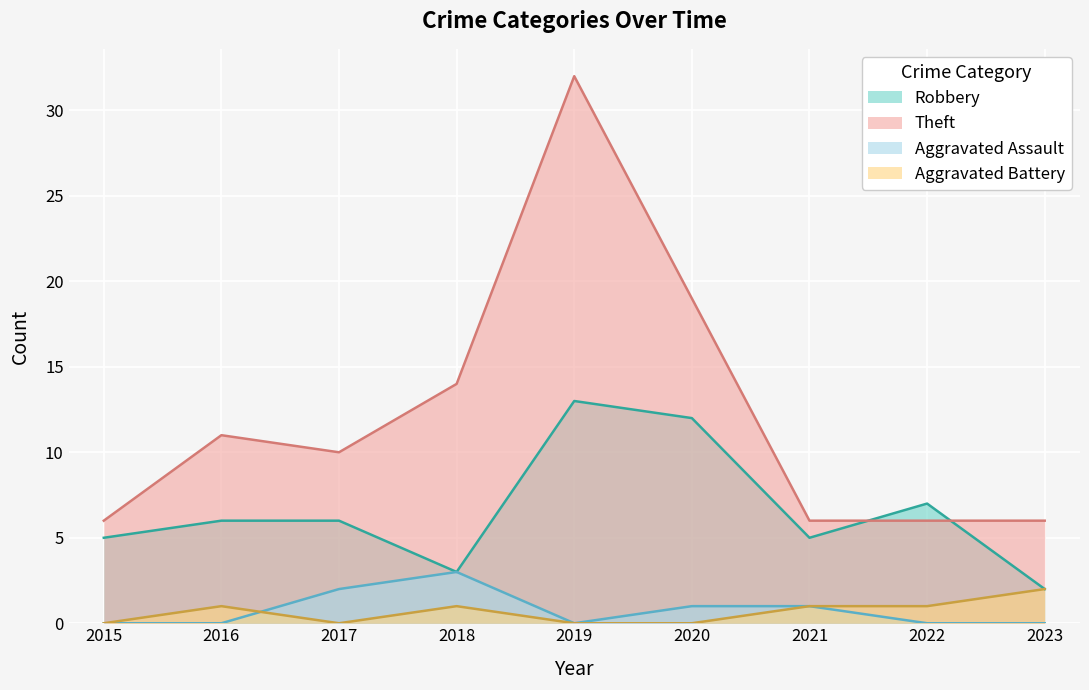

Reading left to right, extract all data points from this chart.

Robbery: 2015=5	2016=6	2017=6	2018=3	2019=13	2020=12	2021=5	2022=7	2023=2
Theft: 2015=6	2016=11	2017=10	2018=14	2019=32	2020=19	2021=6	2022=6	2023=6
Aggravated Assault: 2015=0	2016=0	2017=2	2018=3	2019=0	2020=1	2021=1	2022=0	2023=0
Aggravated Battery: 2015=0	2016=1	2017=0	2018=1	2019=0	2020=0	2021=1	2022=1	2023=2